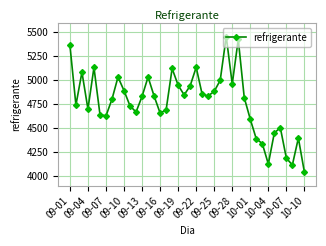

What is the value of the 24th point from the left?

4833.0